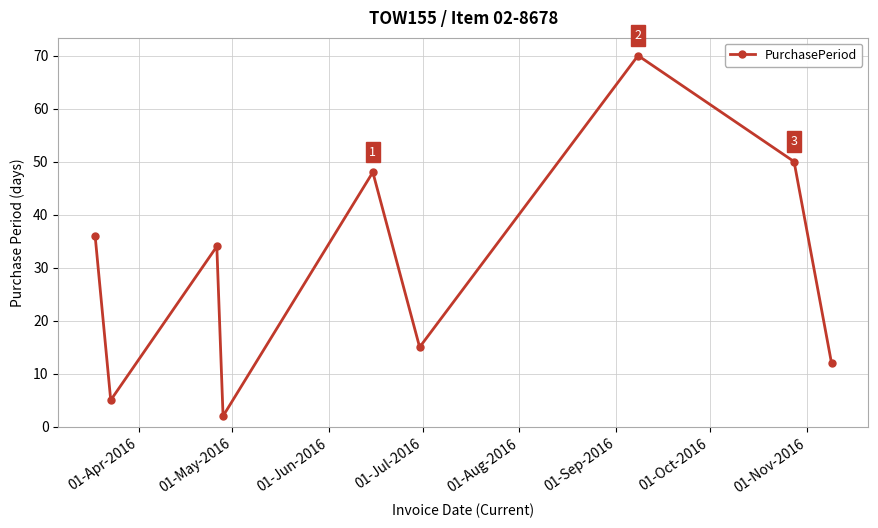

Reading left to right, transcribe all the data shown in this chart.

36	5	34	2	48	15	70	50	12